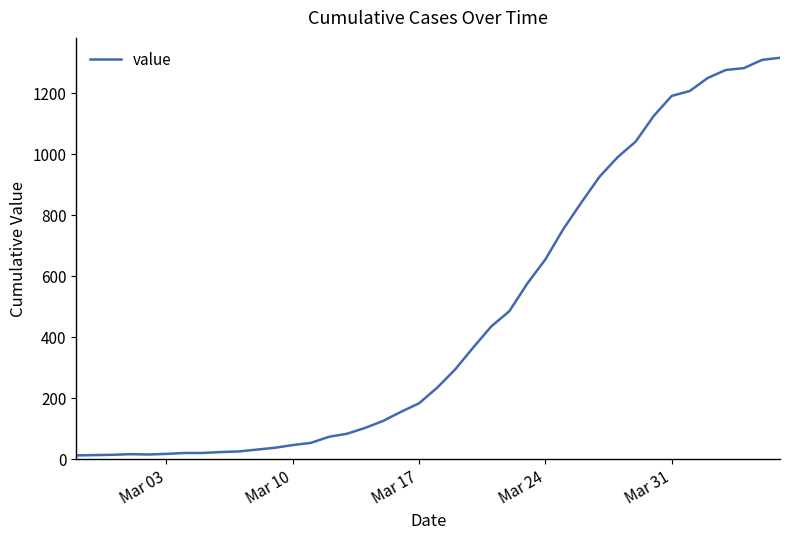

What is the sum of all values?

18658